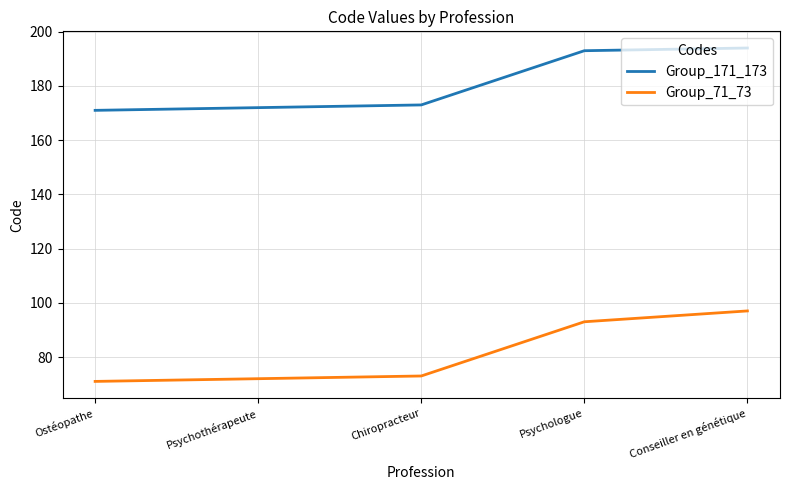

Reading left to right, transcribe all the data shown in this chart.

Group_171_173: 171	172	173	193	194
Group_71_73: 71	72	73	93	97